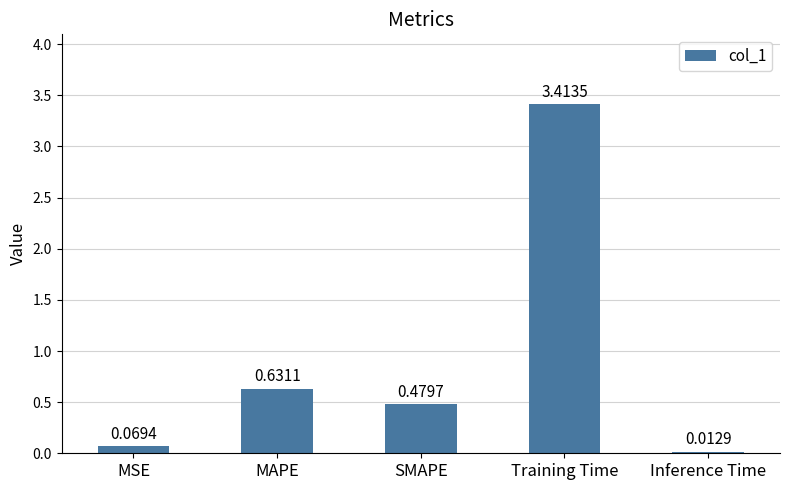

How many bars are there in total?

5